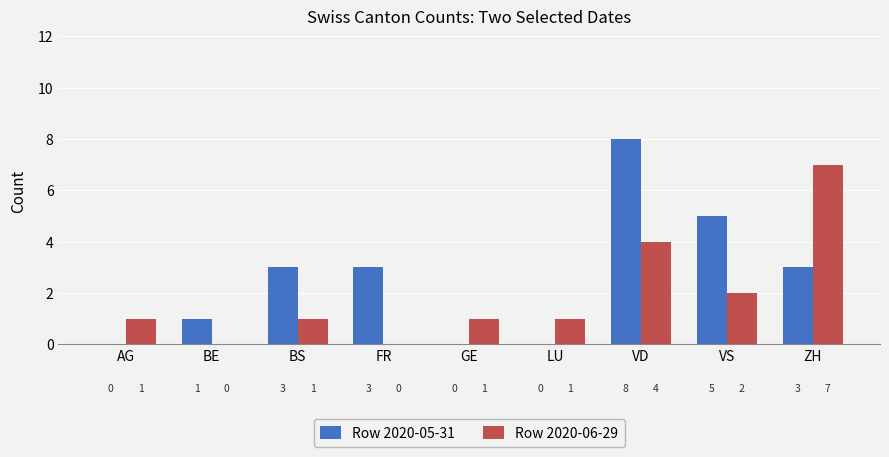

What is the total value across all series at ZH?

10